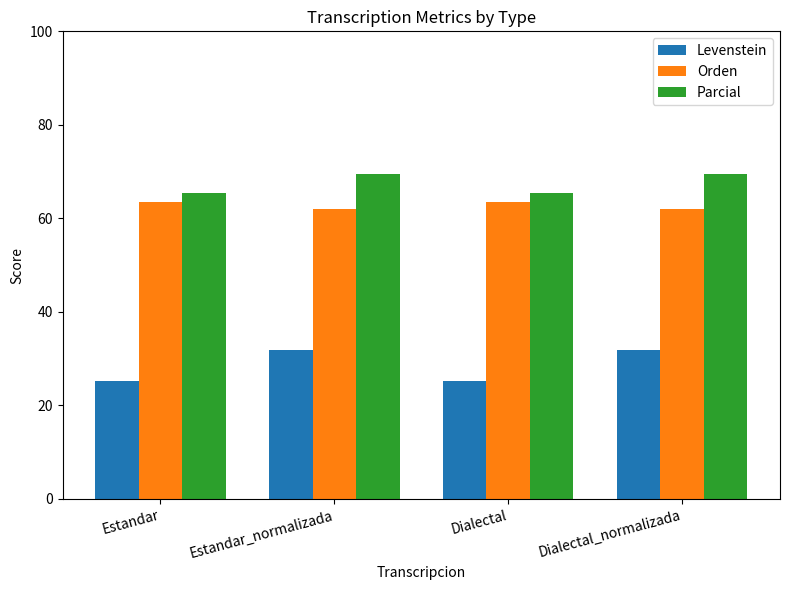

What is the spread (max minus min) of values at Dialectal_normalizada?

37.7